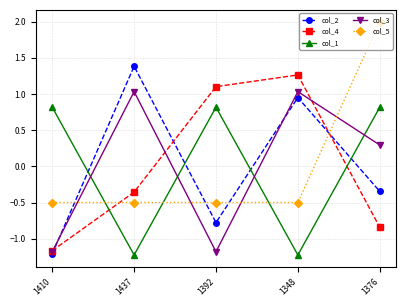

How many interior local peaks does the col_4 series have?

1